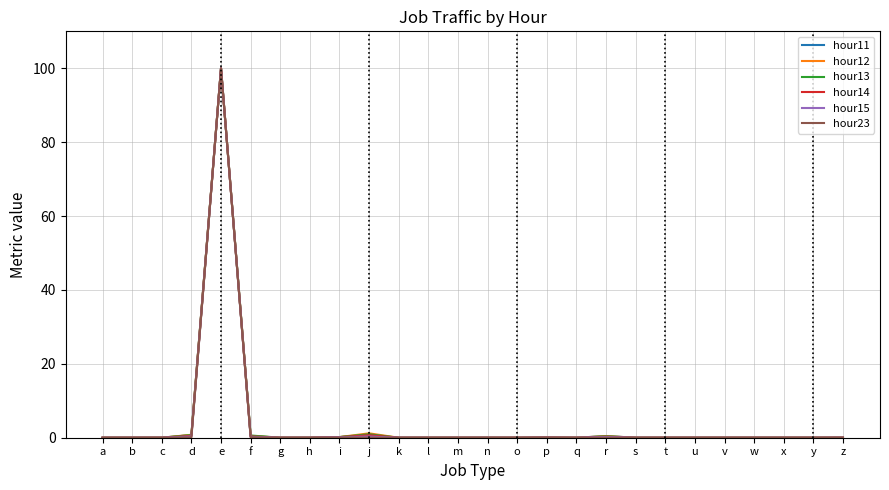

True or false: hour12 has a value of 43.0 at x.

False